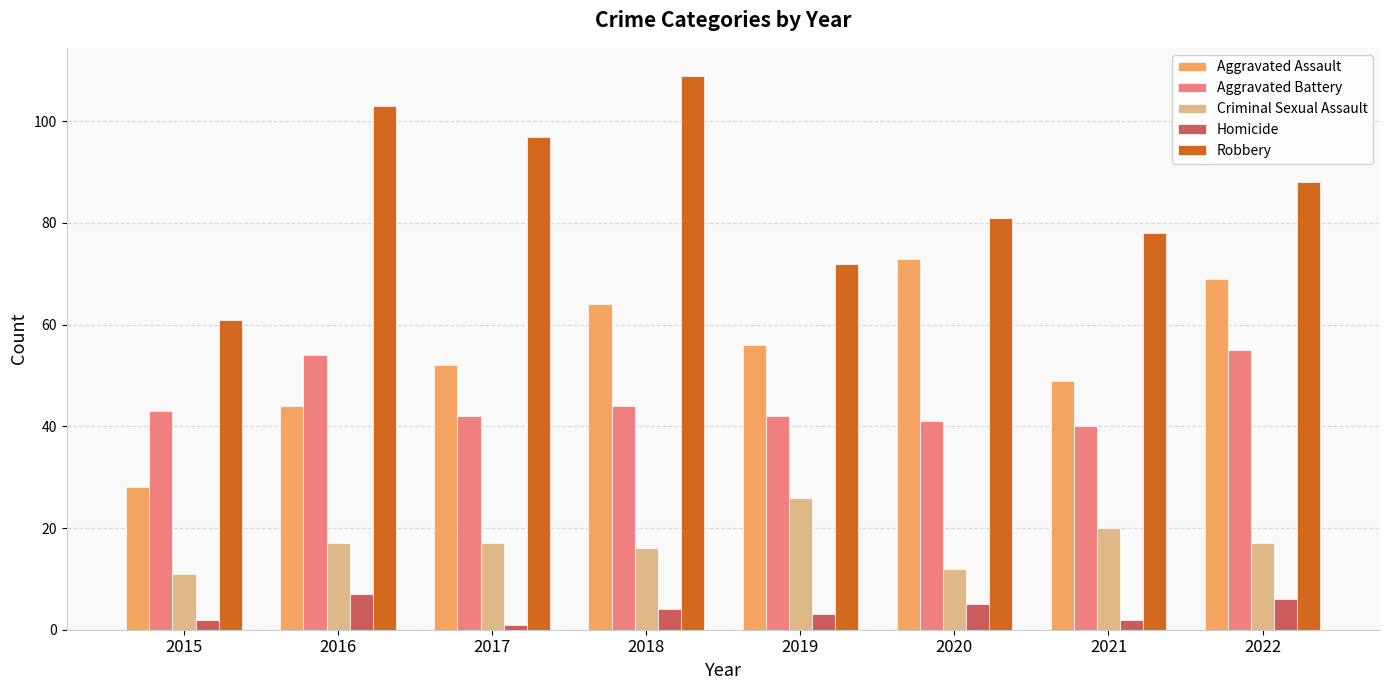

What is the sum of the Robbery values at 2016 and 2019?

175